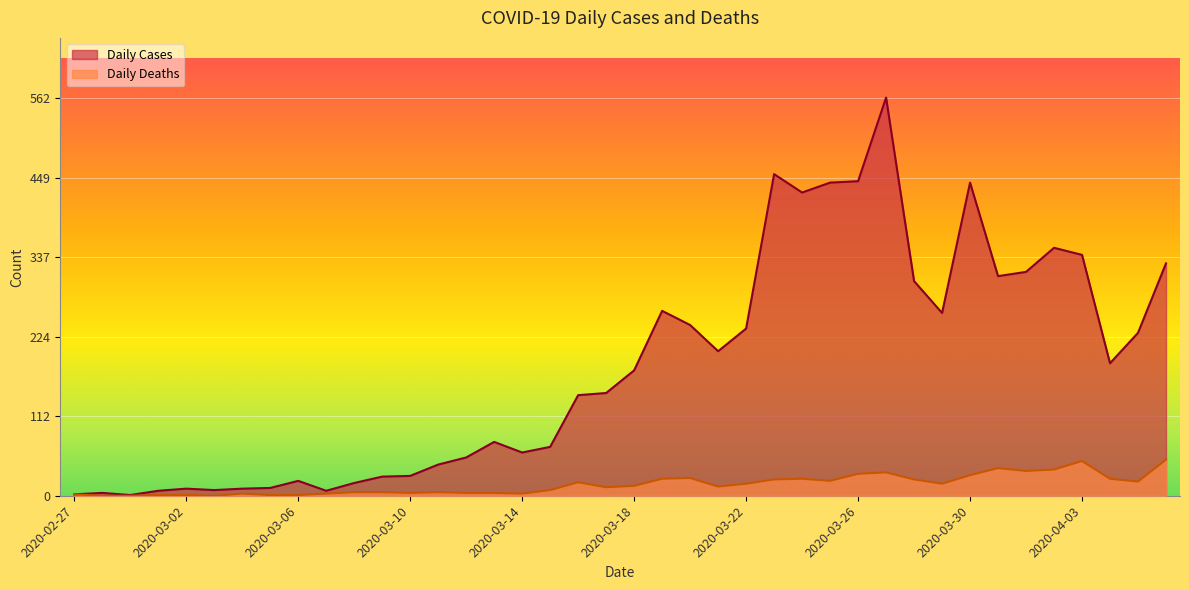

How many values in the Daily Cases series exceed 177?

19